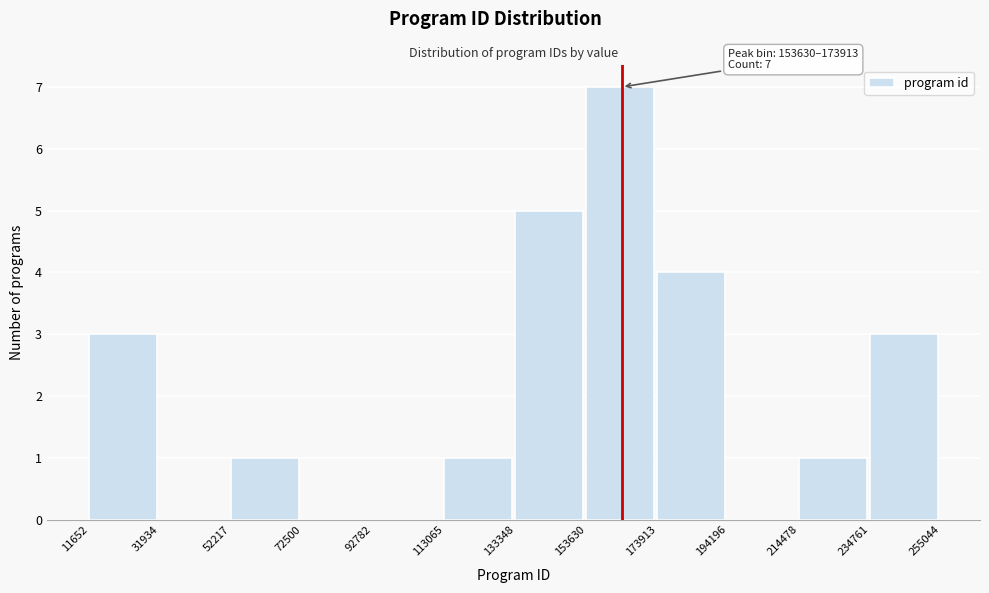

Which range on the x-axis has the tallest bar?

153630 to 173913